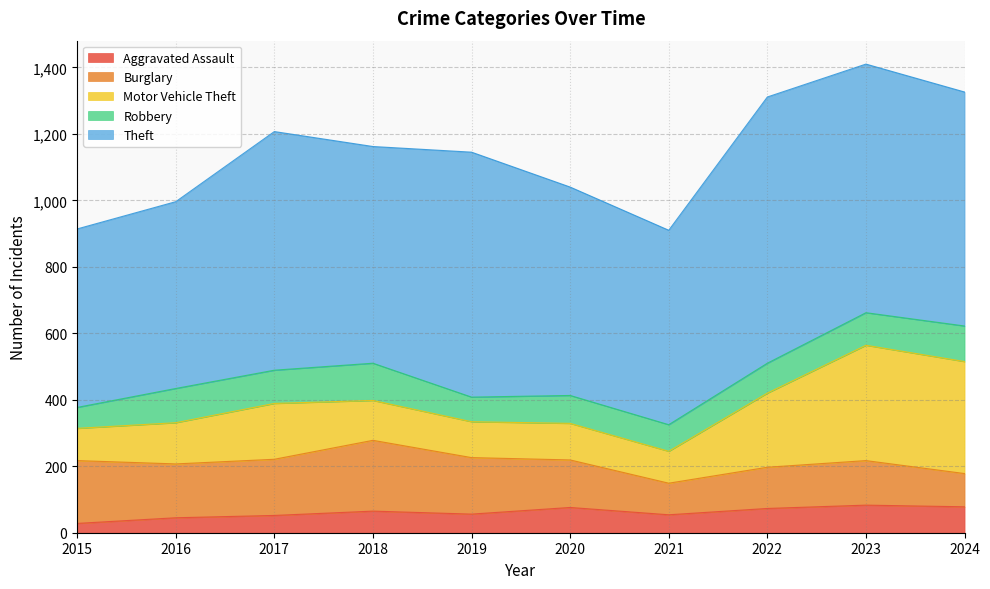

How many interior local peaks does the Aggravated Assault series have?

3